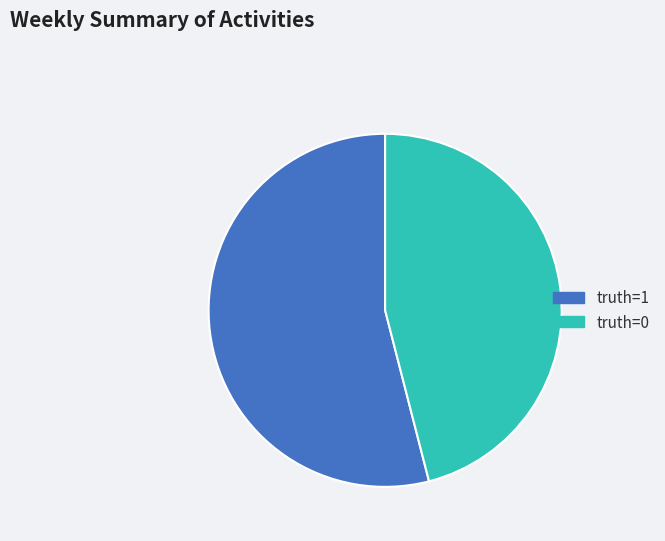

Which category has the biggest portion of the pie?

truth=1